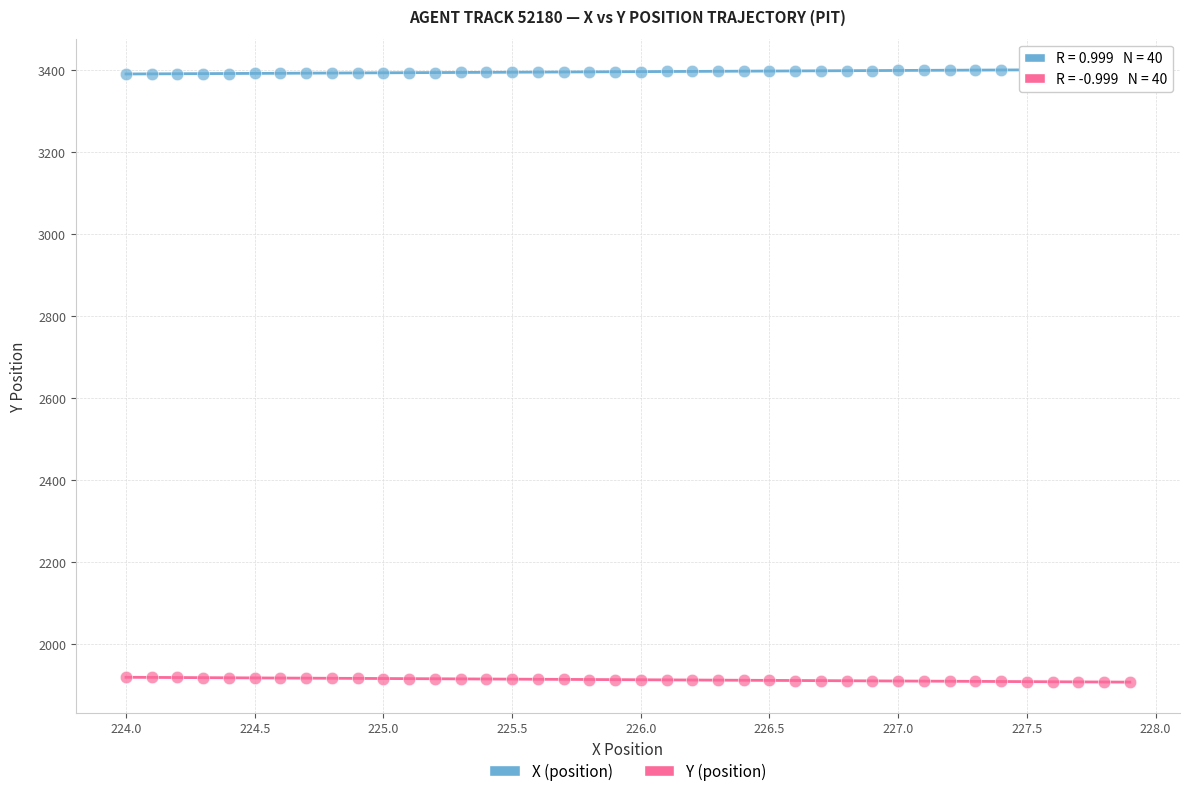

Across all data points, what is the range of X values (max minus min)?

3.9